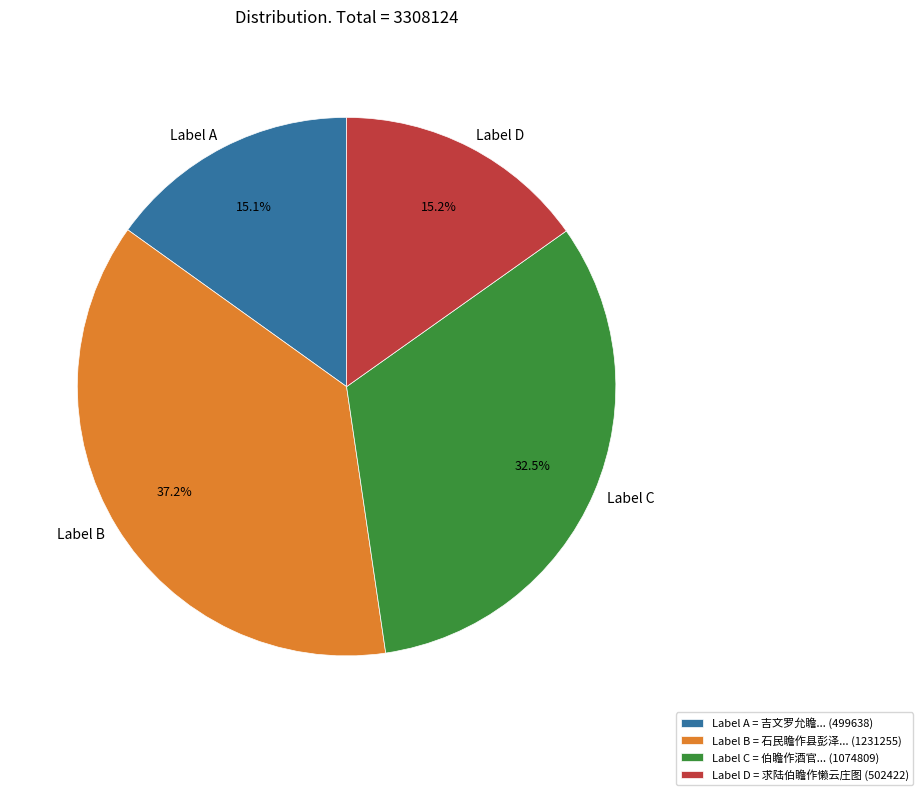

Count the number of slices in the pie.

4